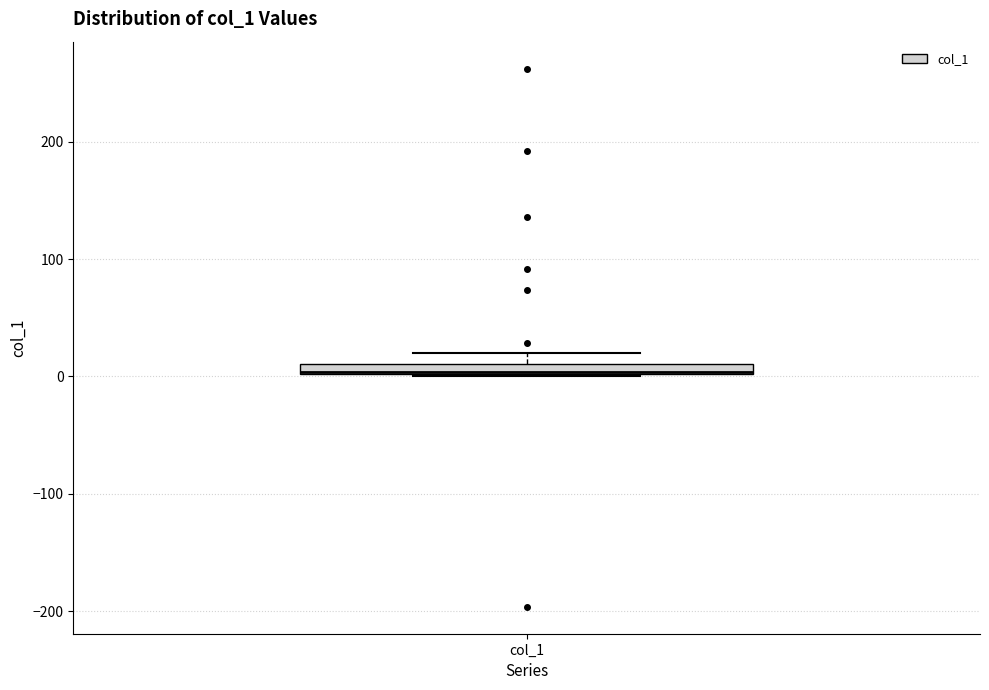

Where is the lower edge of the box for col_1 on the y-axis? The values are not printed on the chart, so give them approximately, as read against the axis.

0